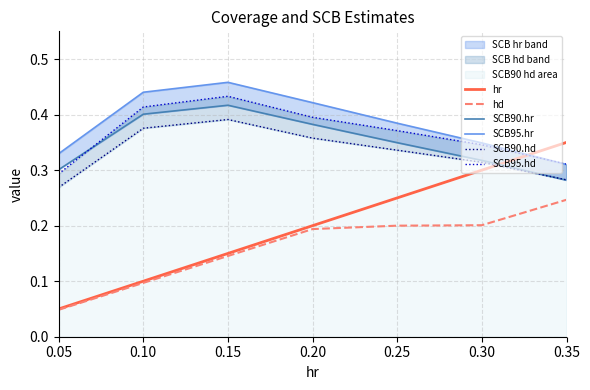

Which label corresponds to the largest value in the chart?

0.15